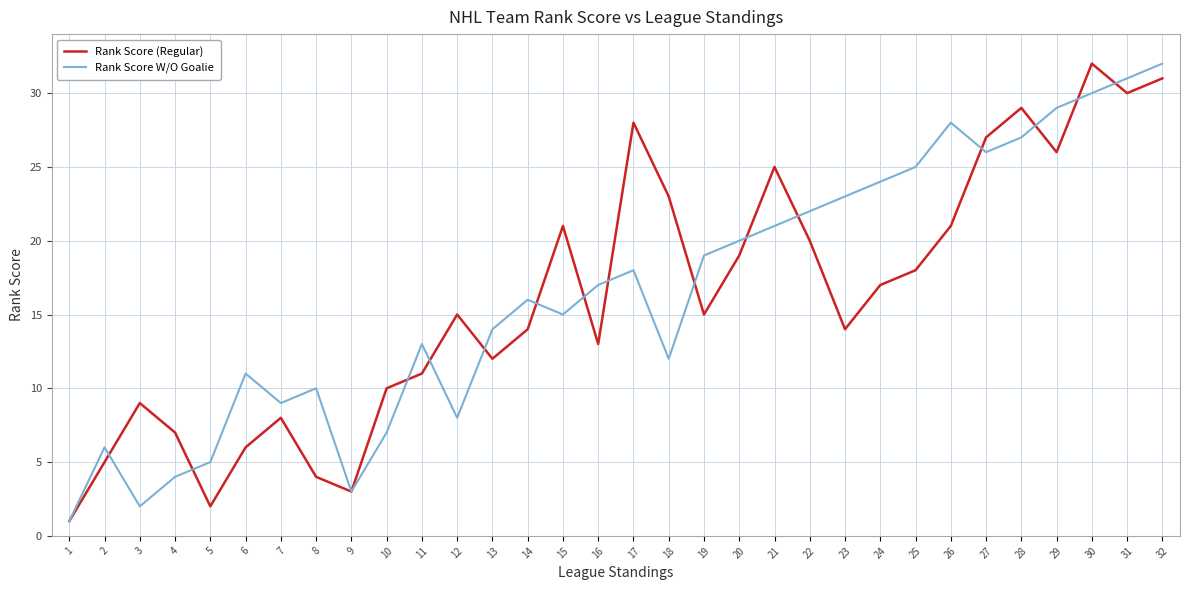

Reading left to right, list all the values displayed in this chart.

Rank Score (Regular): 1	5	9	7	2	6	8	4	3	10	11	15	12	14	21	13	28	23	15	19	25	20	14	17	18	21	27	29	26	32	30	31
Rank Score W/O Goalie: 1	6	2	4	5	11	9	10	3	7	13	8	14	16	15	17	18	12	19	20	21	22	23	24	25	28	26	27	29	30	31	32